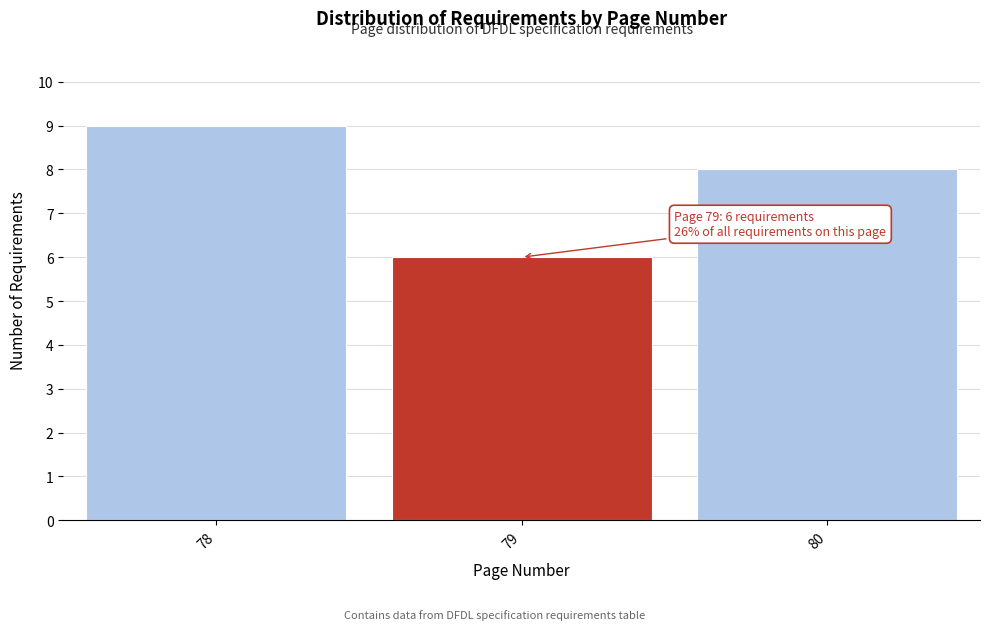

Reading left to right, list all the values displayed in this chart.

9	6	8